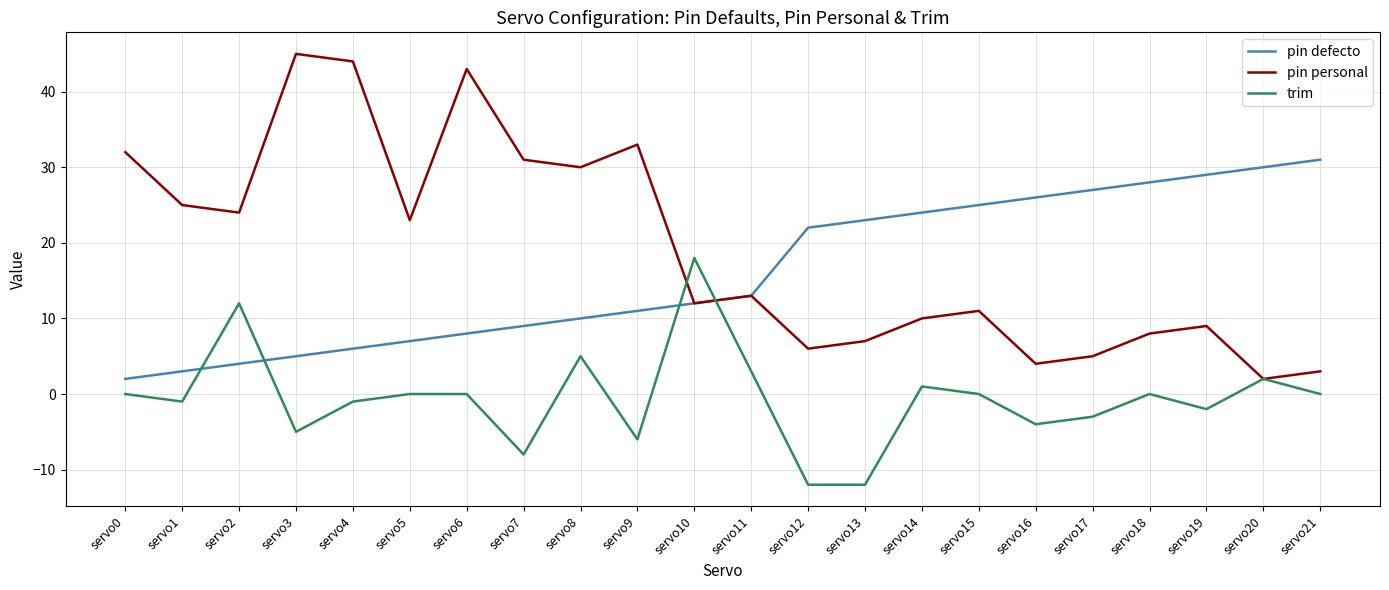

How many lines are shown in the chart?

3